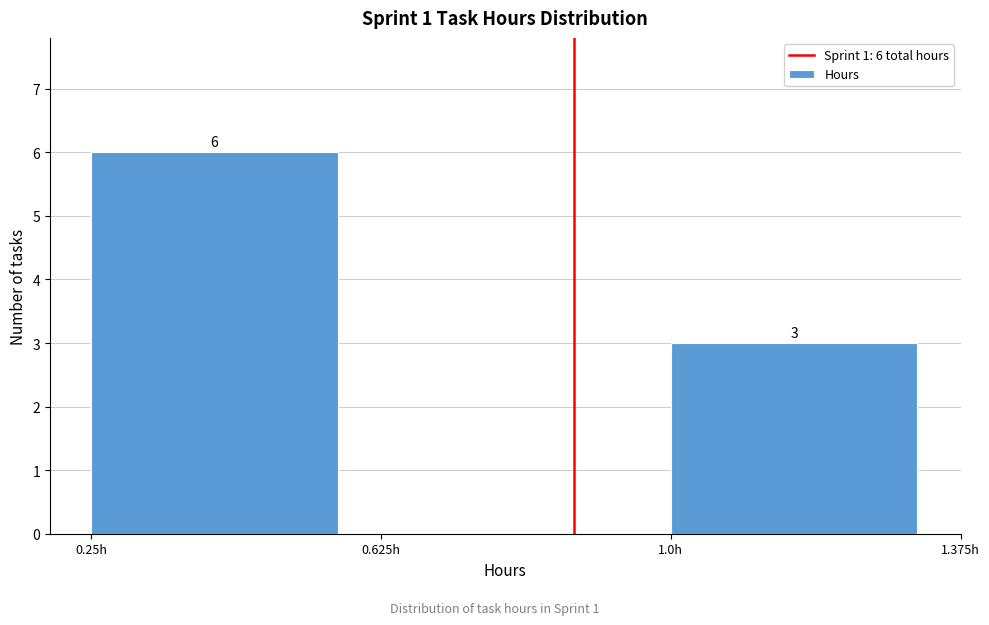

Over which range of the x-axis is the bar tallest?

0.250 to 0.625